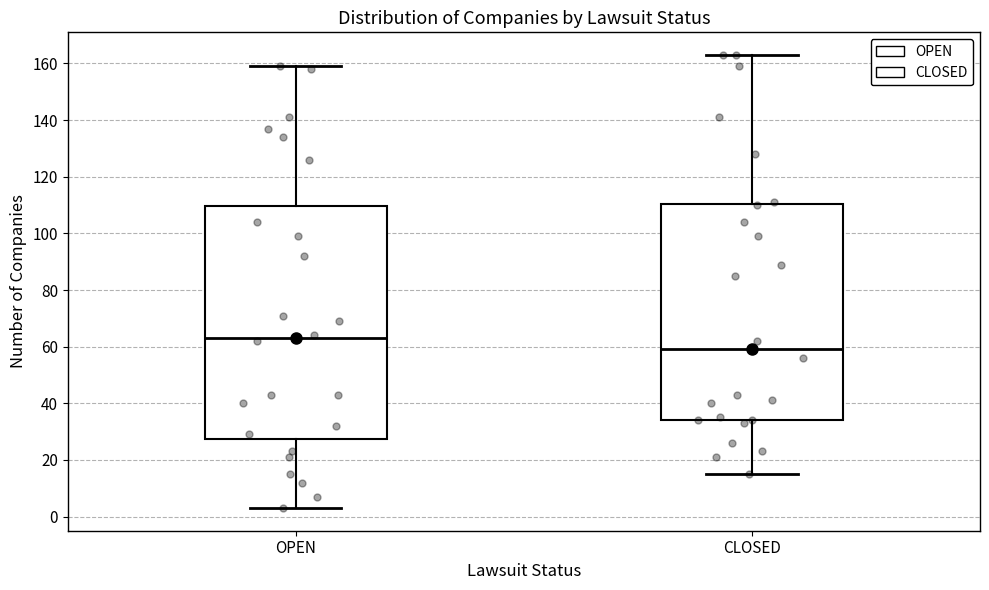

Reading left to right, read every box against the y-axis: the position of its median line, the range the box covers, and the ends of its whiskers. The values are not printed on the chart, so give them approximately, as read against the axis.

OPEN: median 64, box 28 to 110, whiskers 4 to 160
CLOSED: median 60, box 34 to 110, whiskers 16 to 164